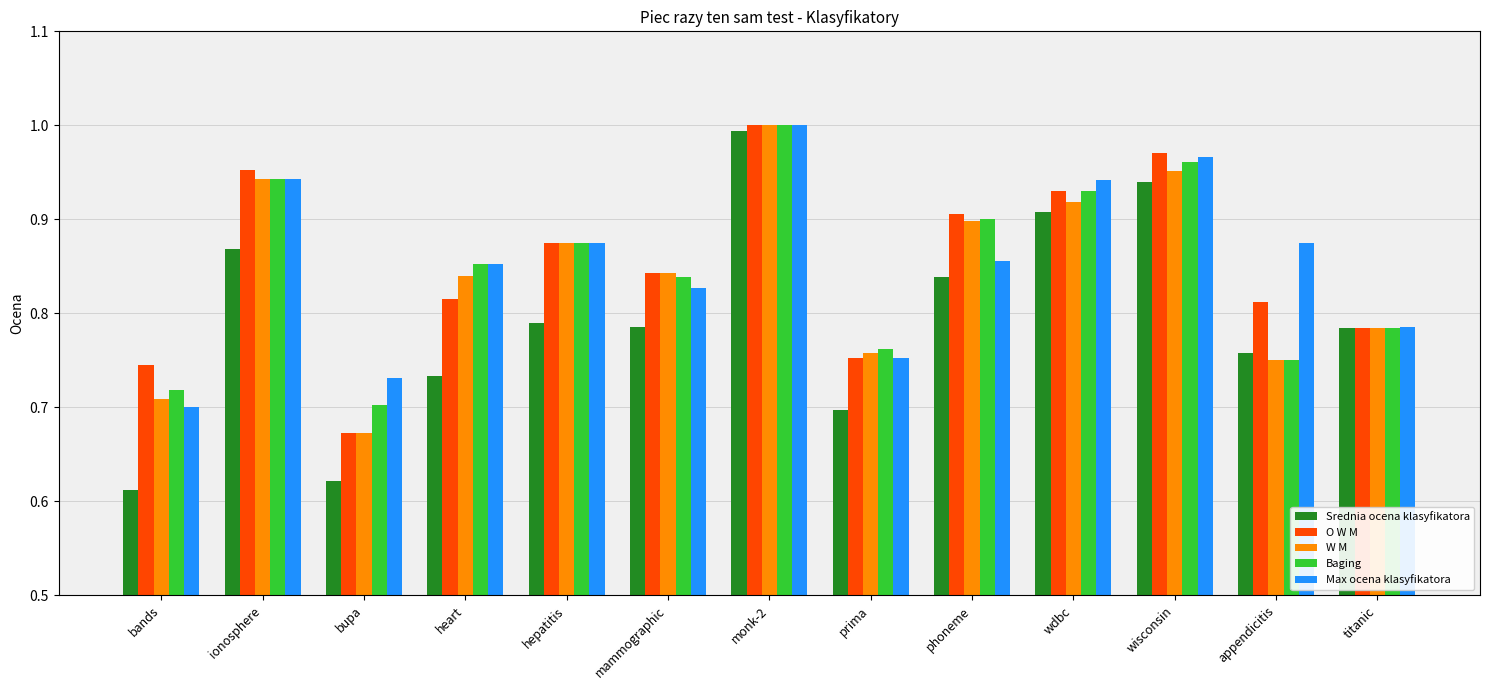

The O W M series shows 1.0 at wisconsin. True or false?

True